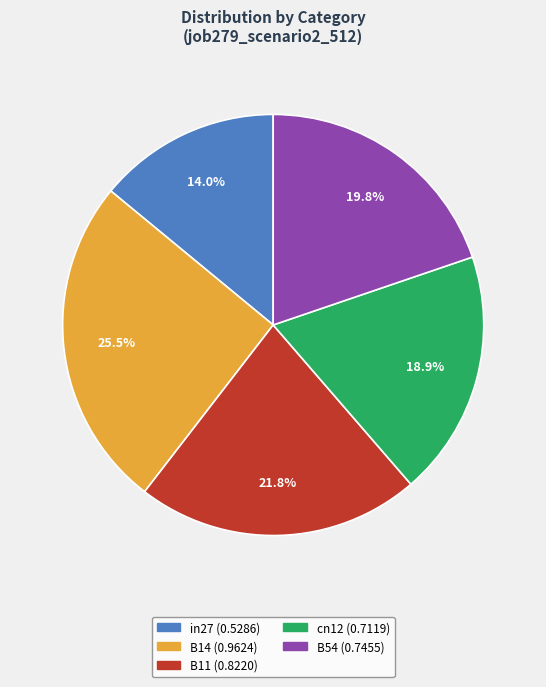

Combined, what portion of the pie is B14 and B54?

45.3%